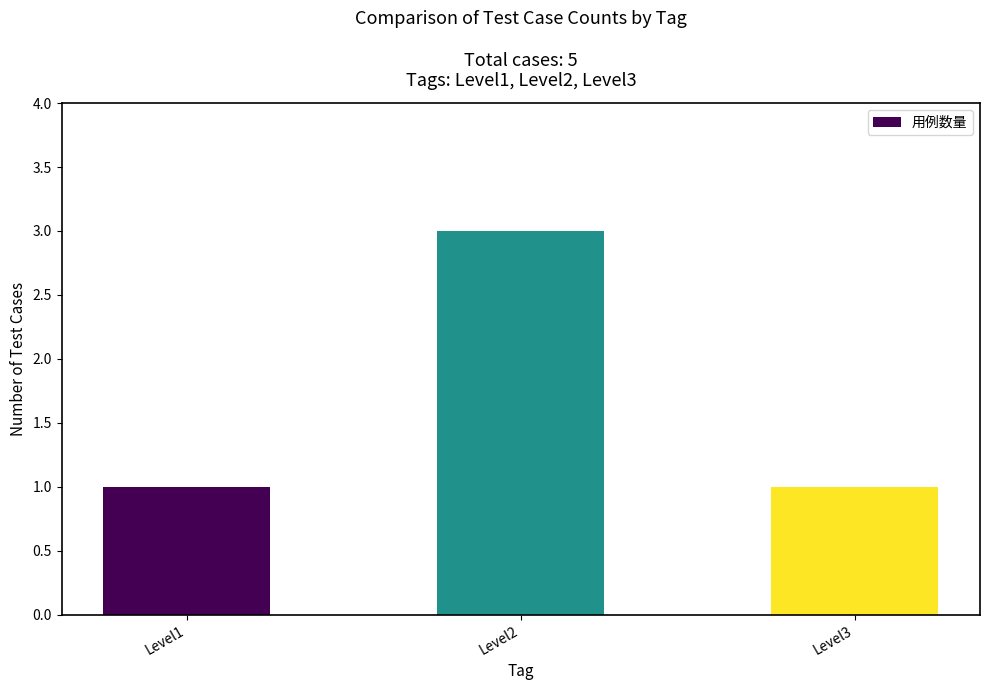

Count the number of data series in this chart.

1